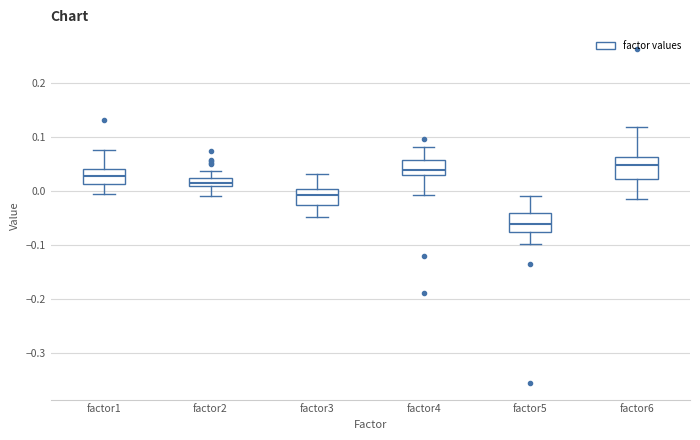

Where does the lower whisker of the box for factor1 end on the y-axis? The values are not printed on the chart, so give them approximately, as read against the axis.

-0.01